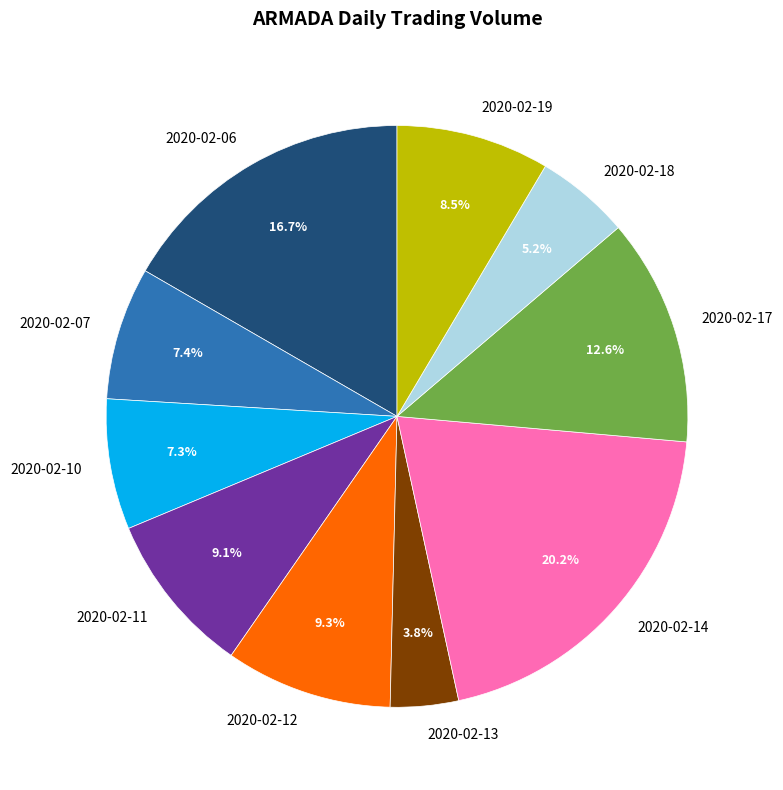

Does 2020-02-14 account for over 50% of the chart?

No